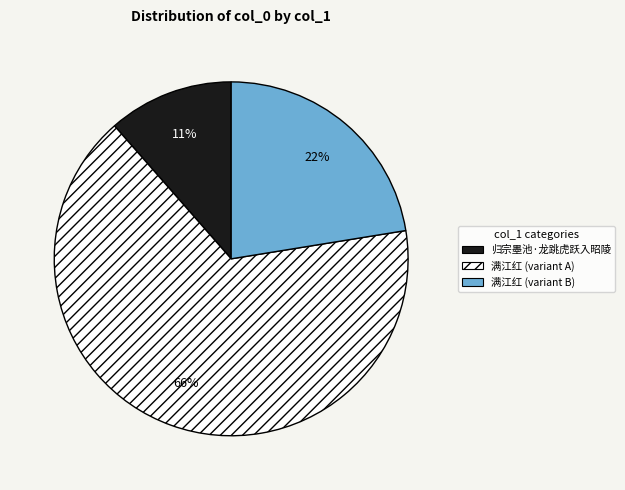

Rank the categories by value from highest to lowest.

满江红 (variant A), 满江红 (variant B), 归宗墨池·龙跳虎跃入昭陵